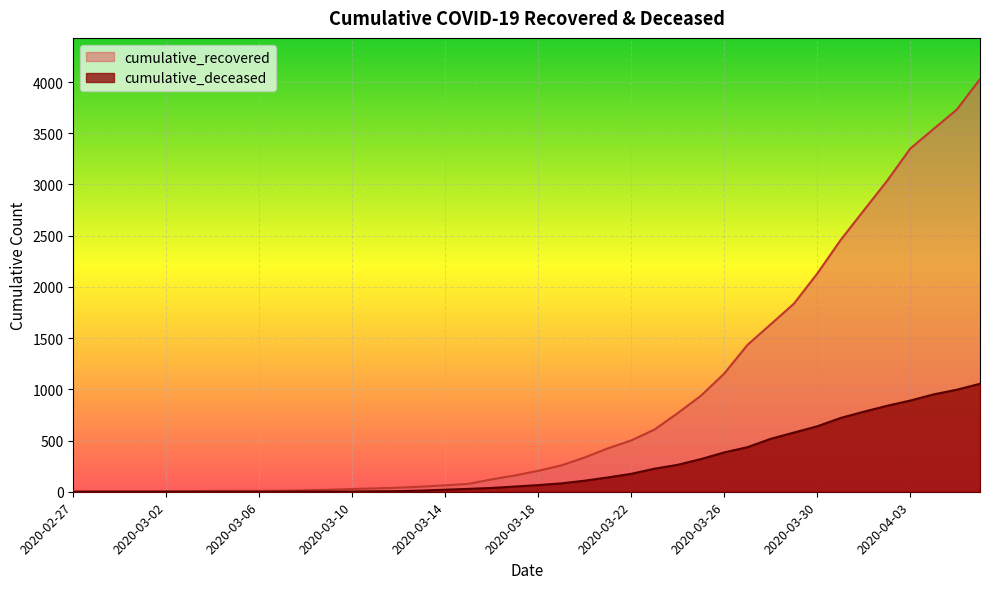

How many data points in cumulative_deceased are less than 65?

20